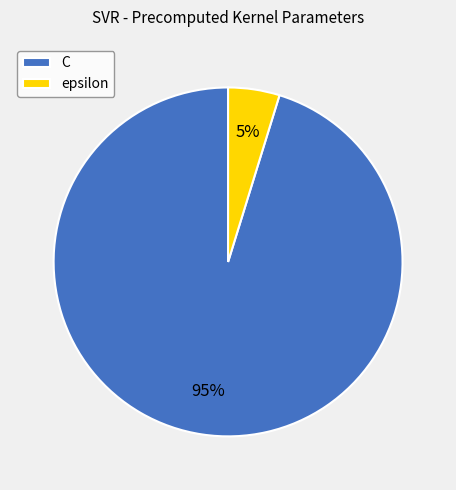

Is it true that epsilon is 5% of the pie?

True